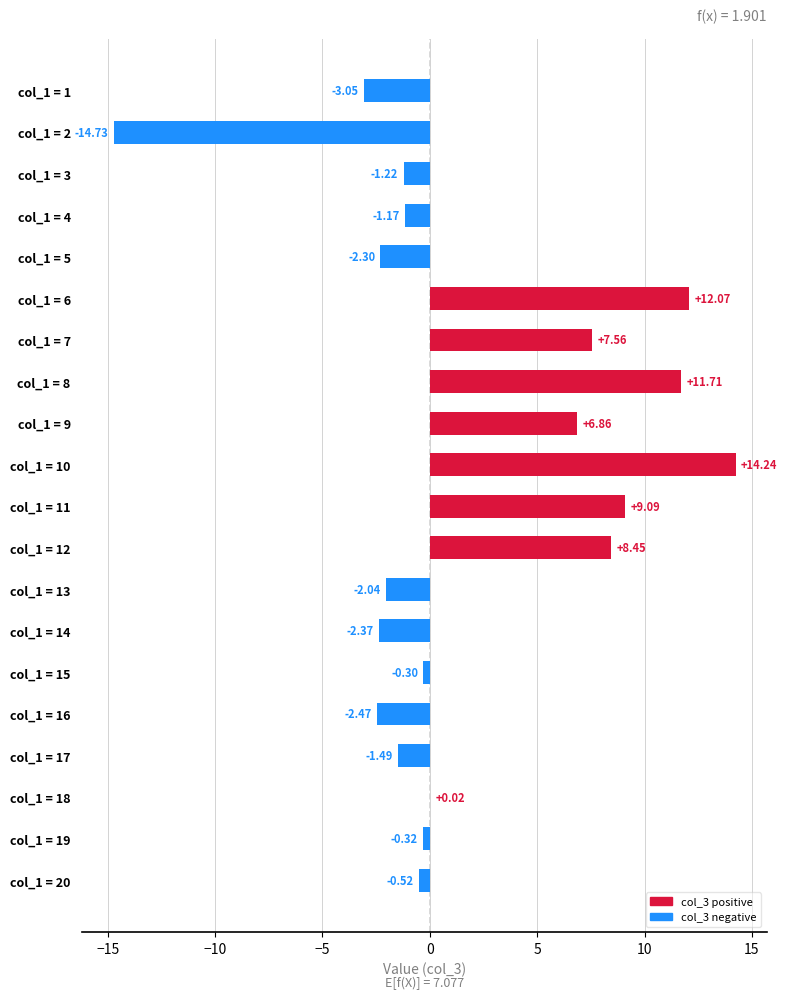

What is the sum of the values at col_1 = 9 and col_1 = 10?

21.1